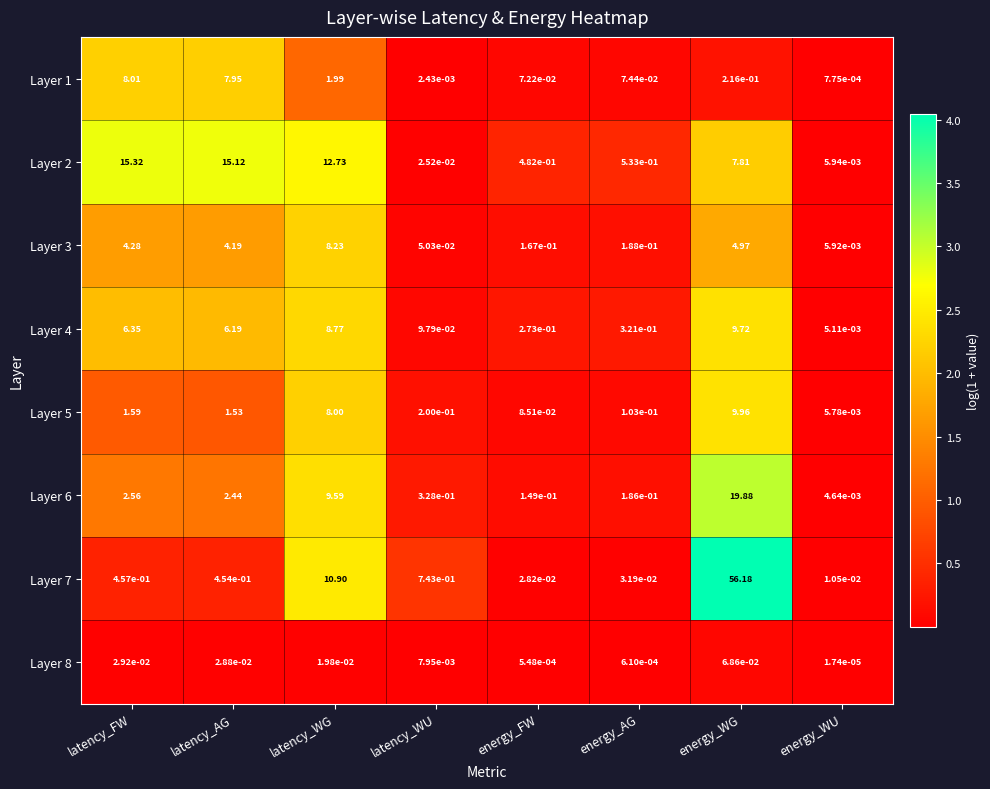

How many distinct data groups are displayed?

8